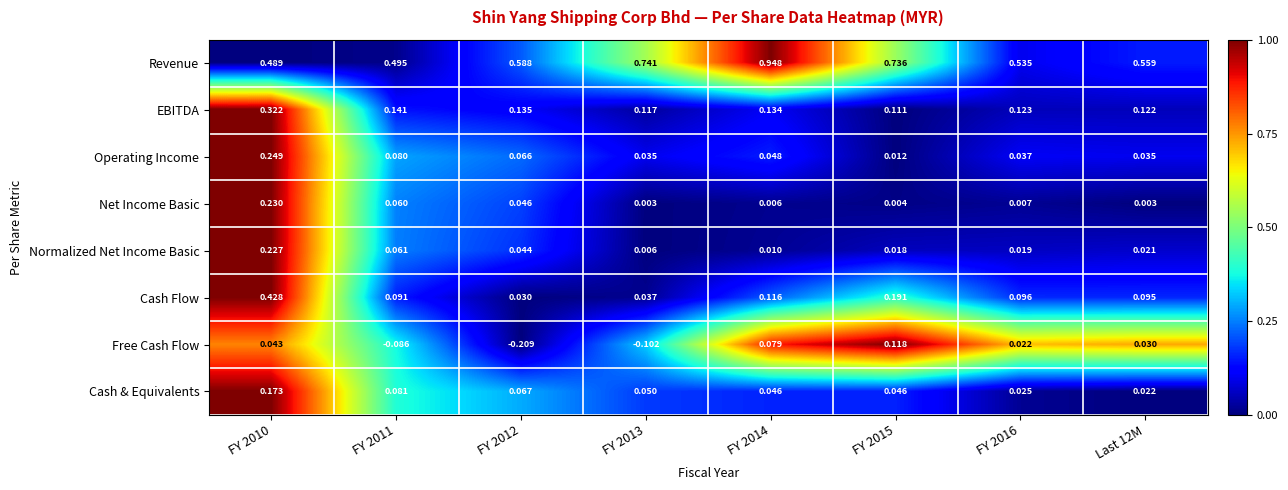

Count the number of categories in the chart.

8